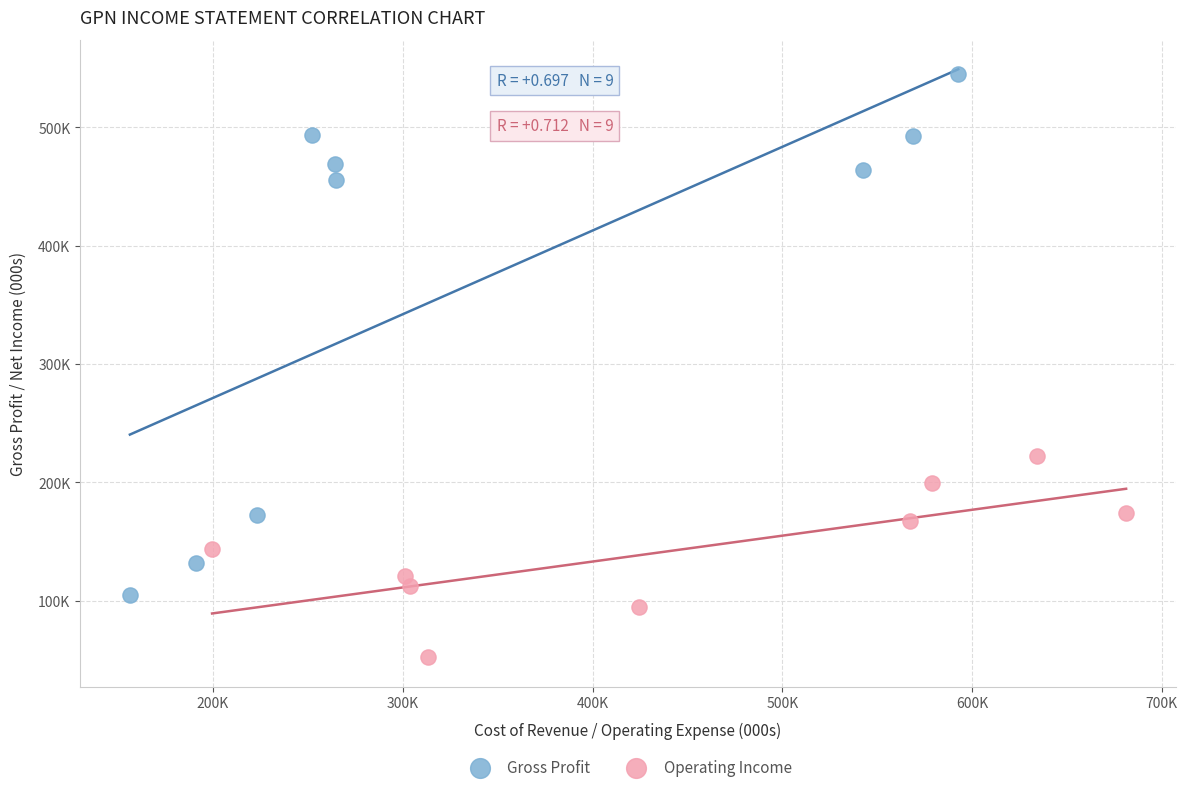

What are all the series names shown in the legend?

Gross Profit, Operating Income